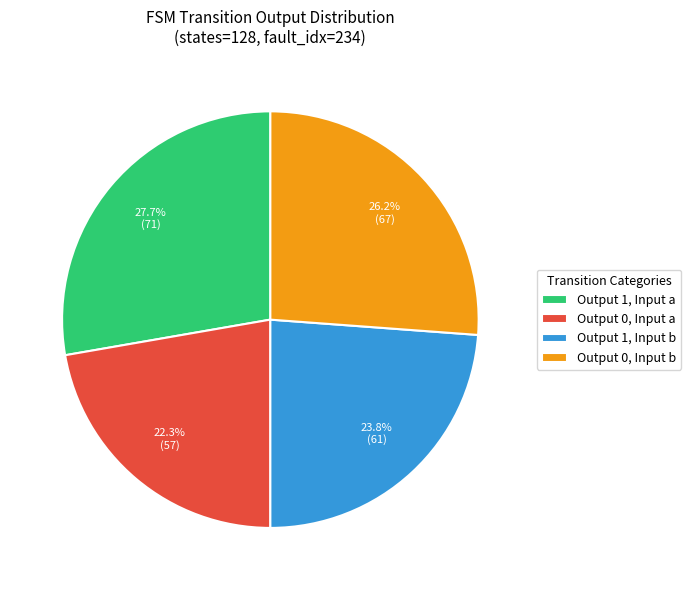

Which slice is the largest?

Output 1, Input a